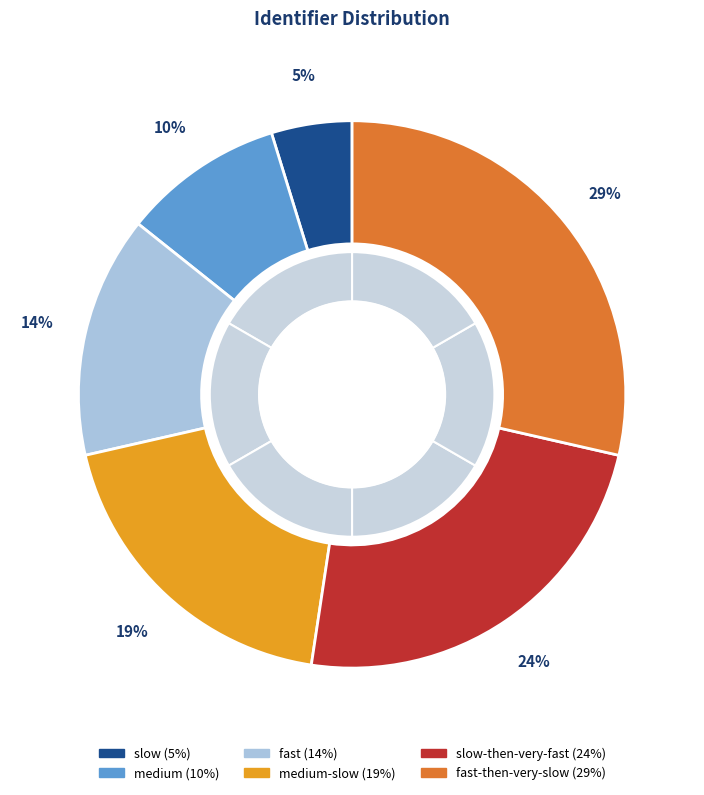

Is it true that medium-slow is 19% of the pie?

True